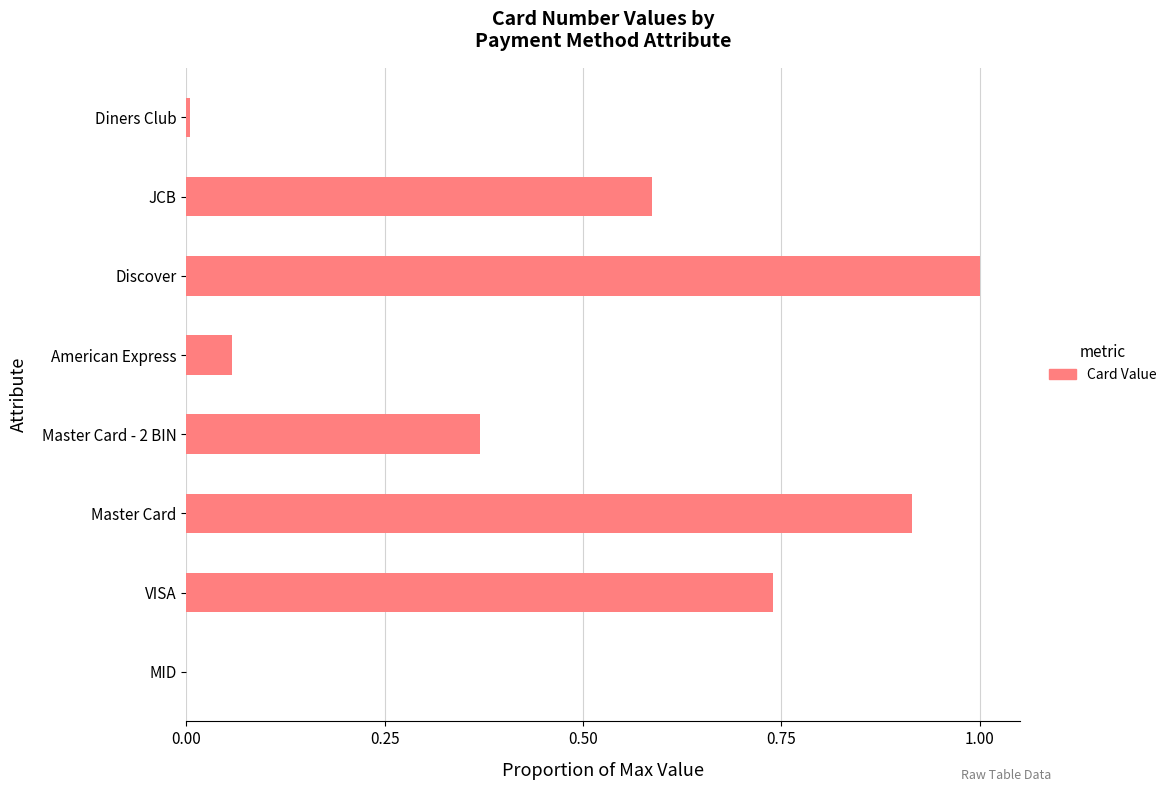

What is the approximate value at Discover?

1.0